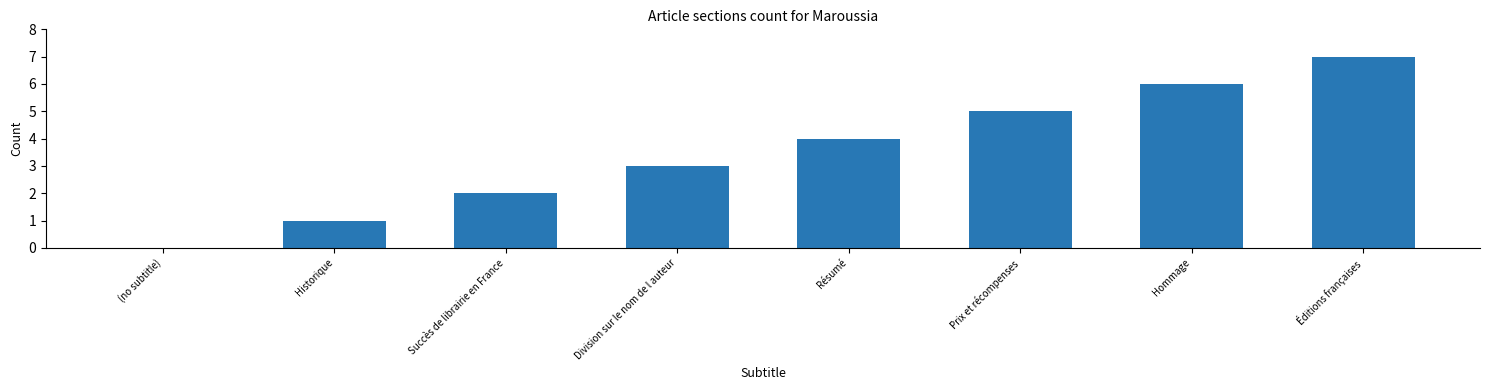

What is the maximum value shown in the chart?

7